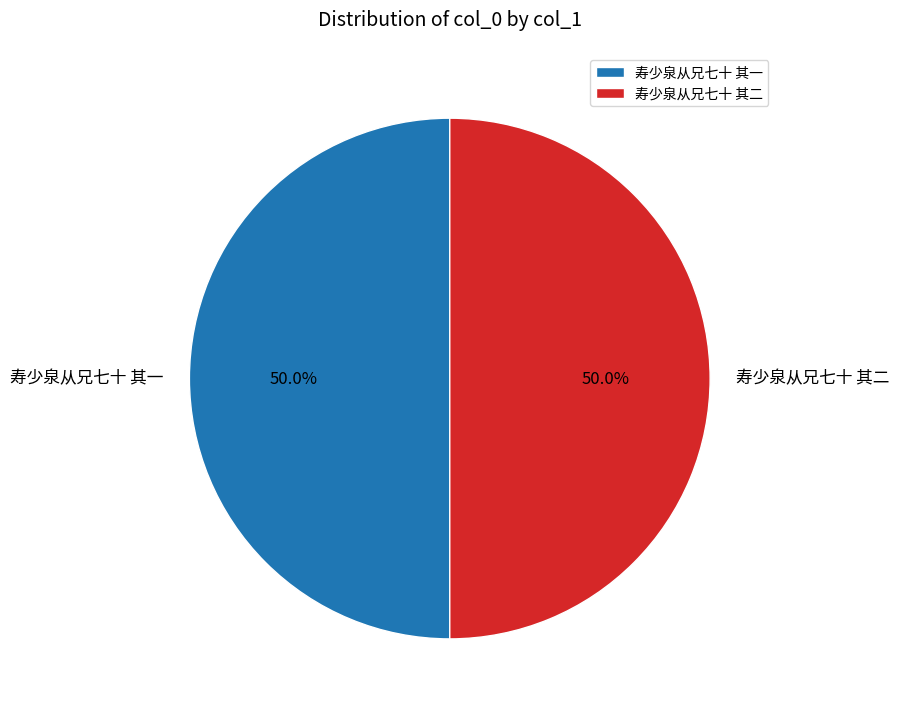

How many slices are in this pie chart?

2